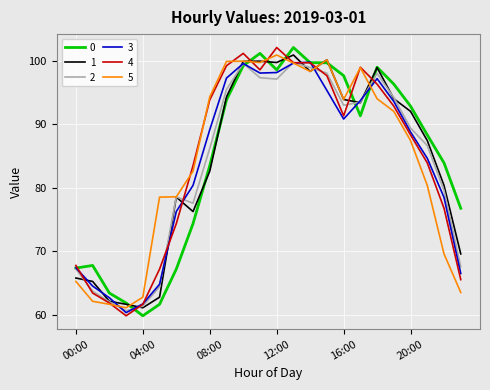

What is the minimum value shown in the chart?

59.9